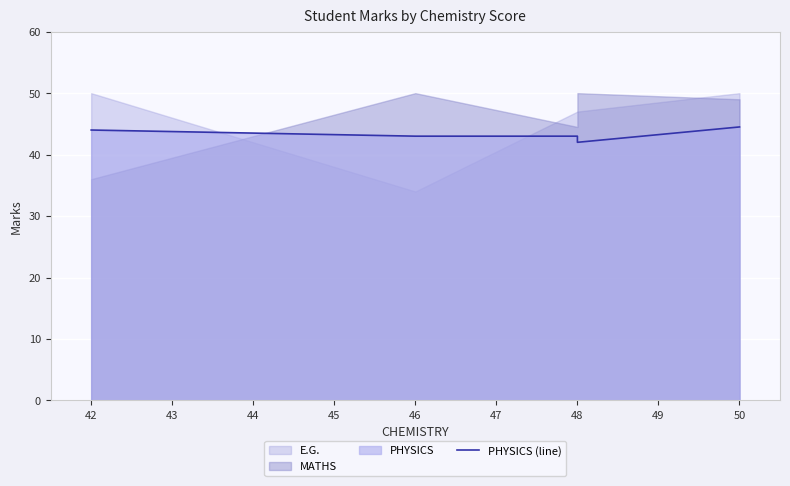

True or false: the data has more than 2 interior local peaks.

False